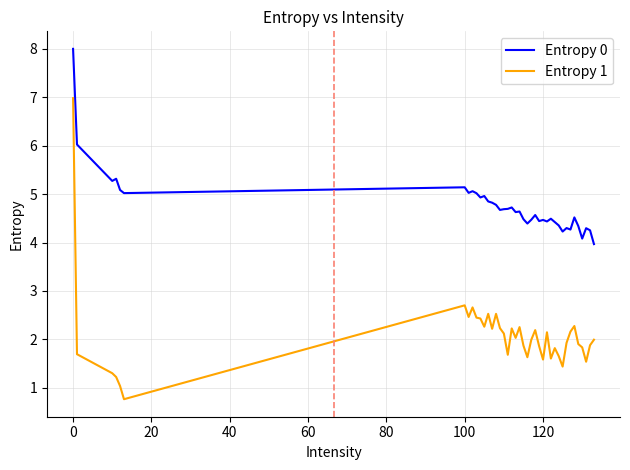

What is the maximum value for Entropy 1?

7.0